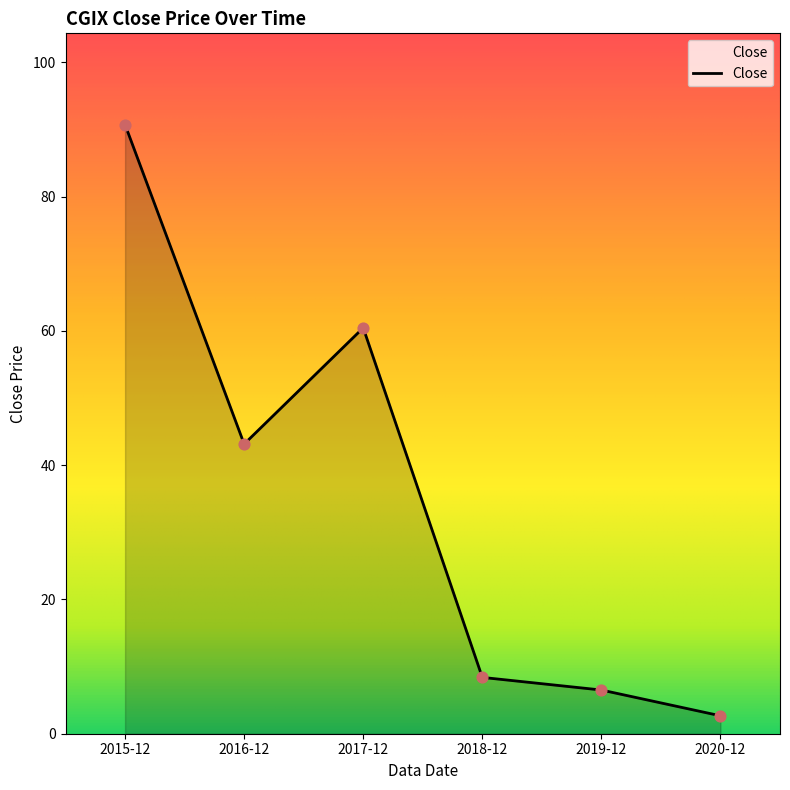

What is the change in value from 2019-12 to 2020-12?

-3.8